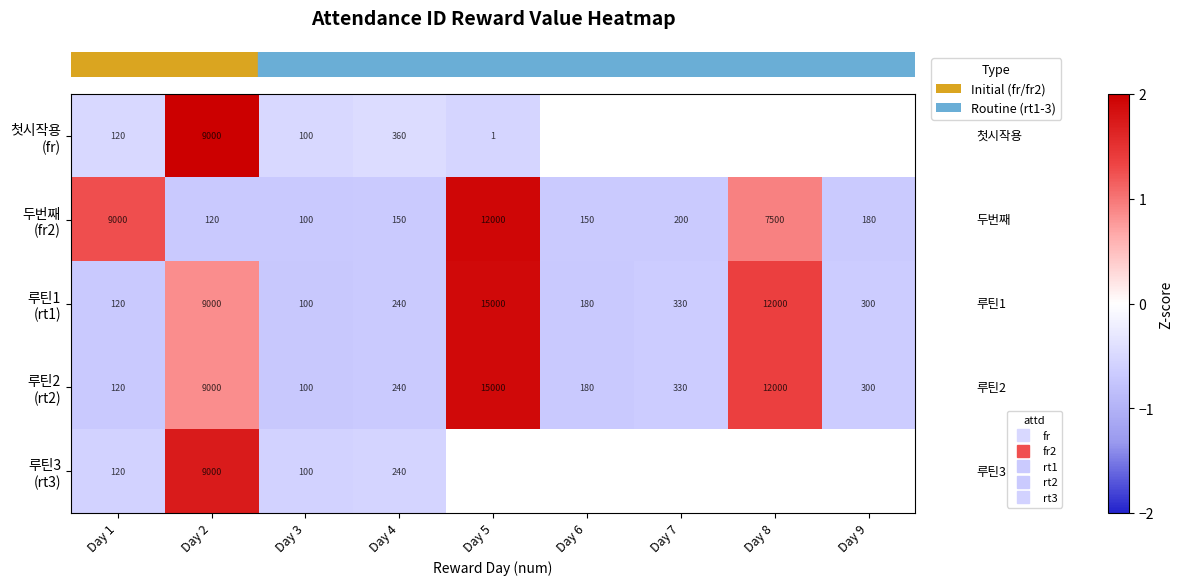

True or false: row_1 has a value of 0.9 at Day 8.

True